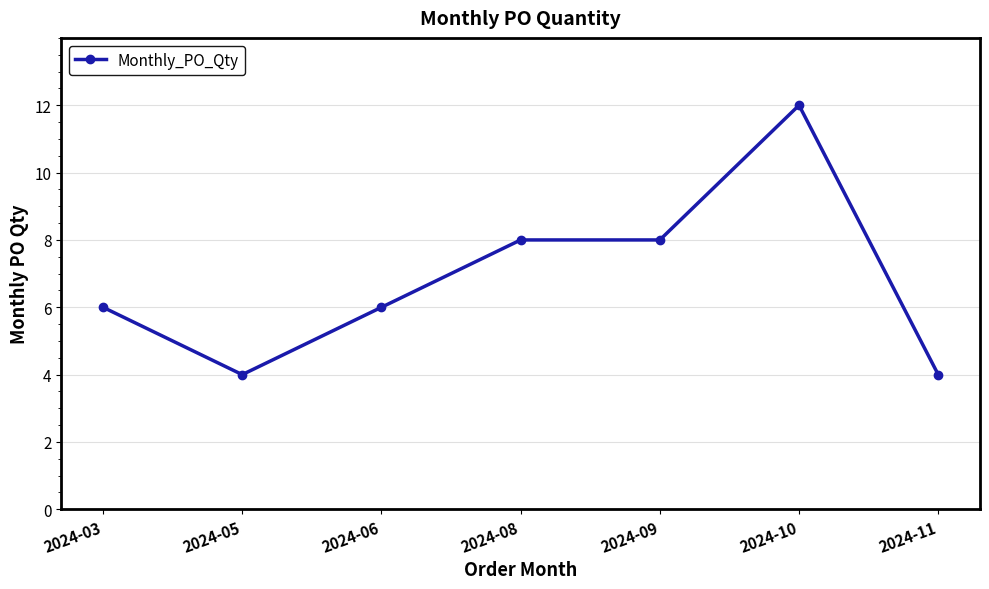

What is the ratio of the value at 2024-11 to the value at 2024-08?

0.5